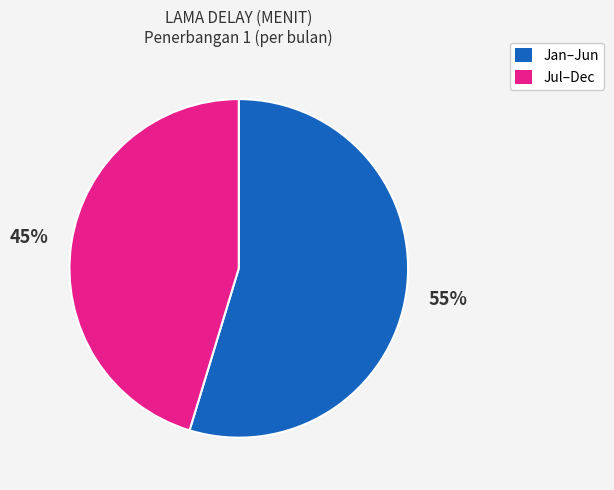

To the nearest percent, what is the average slice percentage?

50%